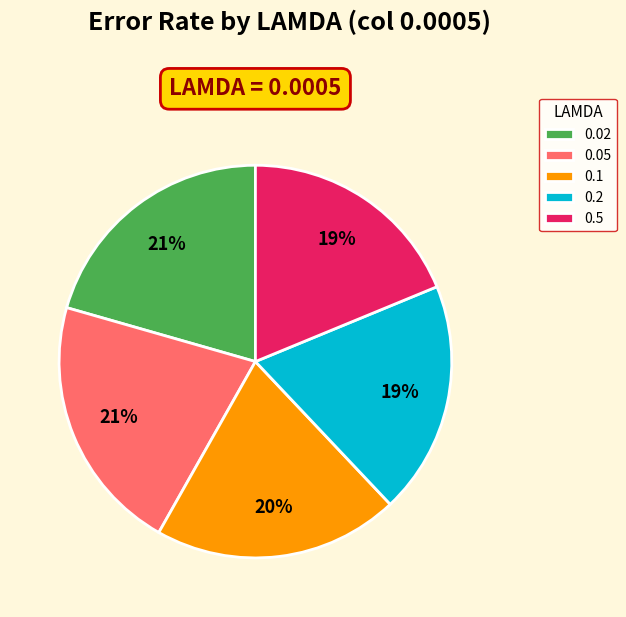

Combined, do 0.02 and 0.2 account for over 50%?

No